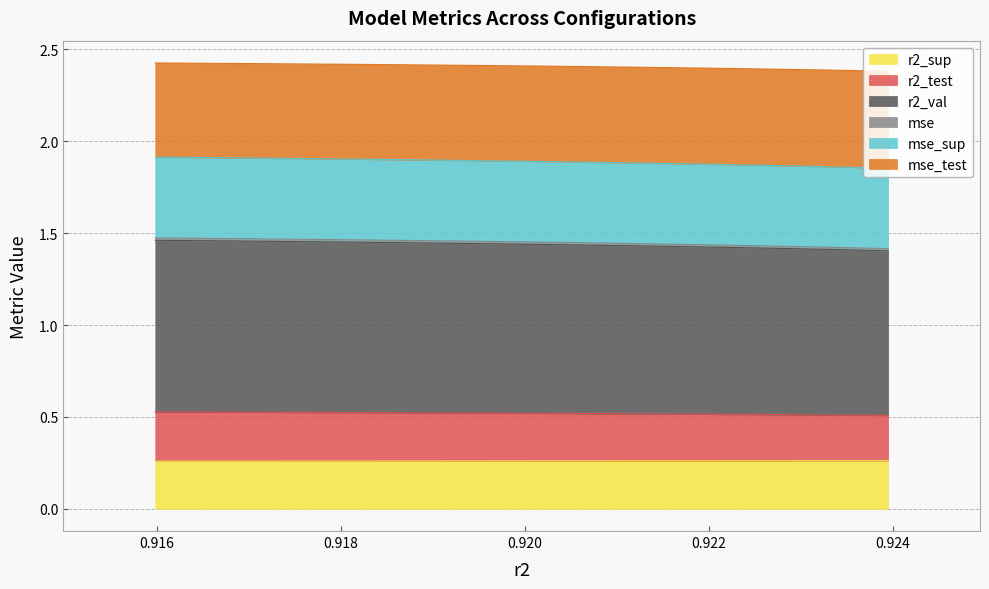

Between model_9_15_6 and model_9_15_2, which series saw the biggest shift?

mse